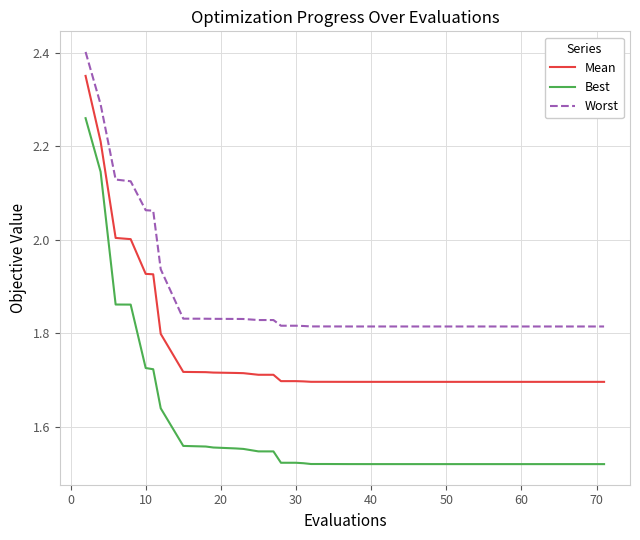

Which series has the widest spread of values?

Best